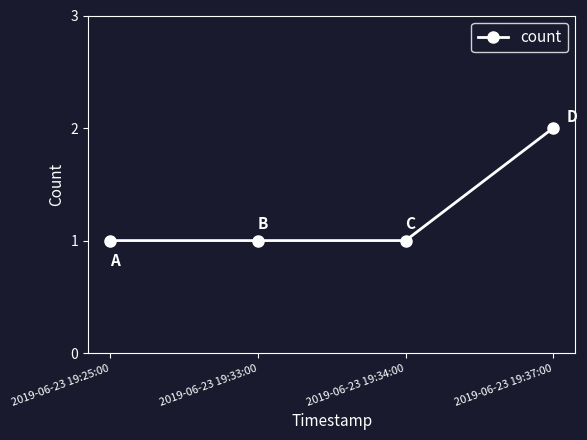

What is the sum of the values at 2019-06-23 19:37:00 and 2019-06-23 19:34:00?

3